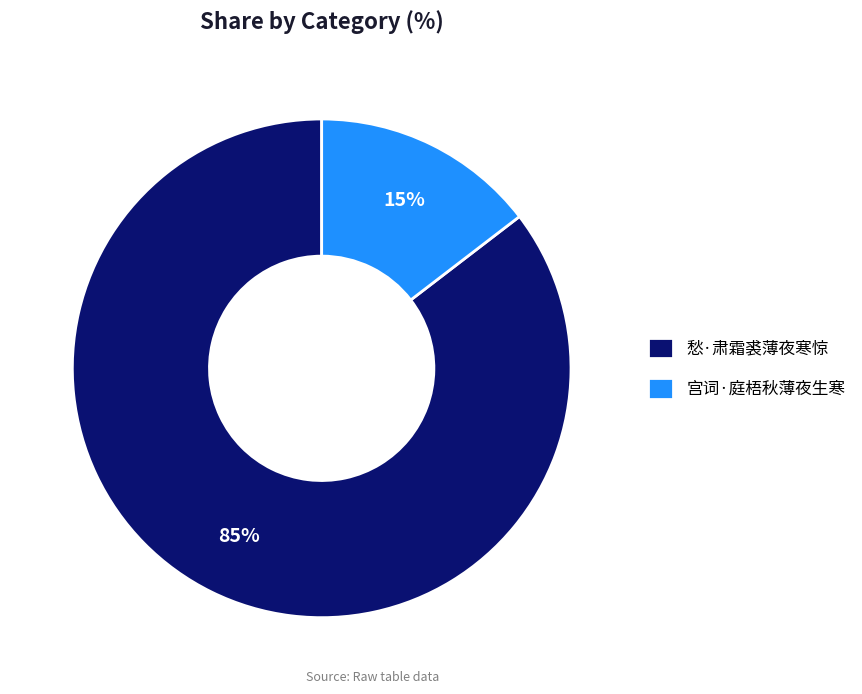

Is there a majority slice in this chart?

Yes